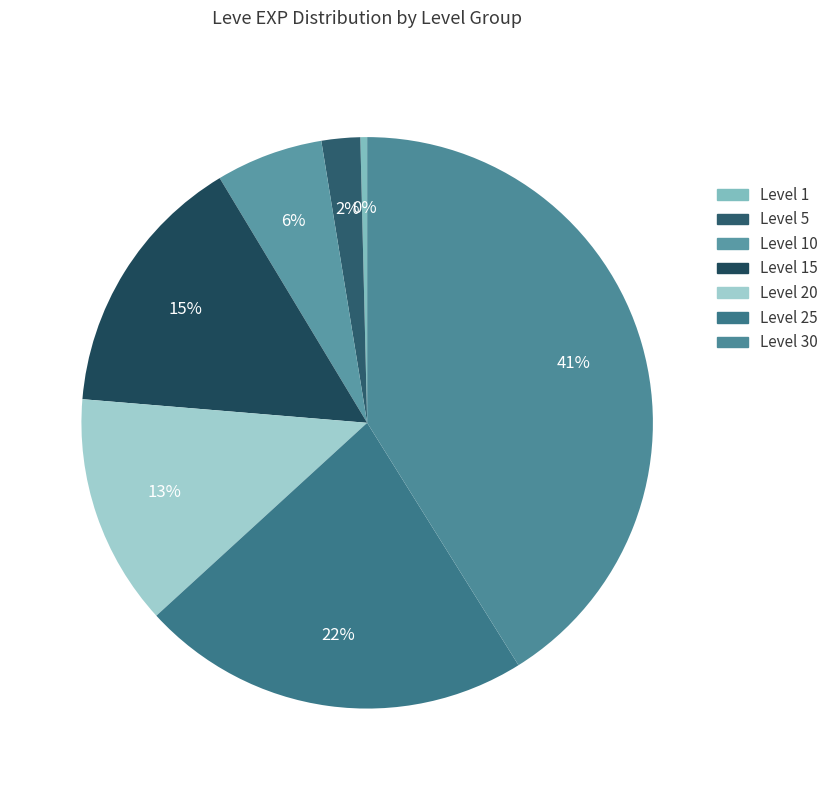

Which category has the smallest portion of the pie?

Level 1